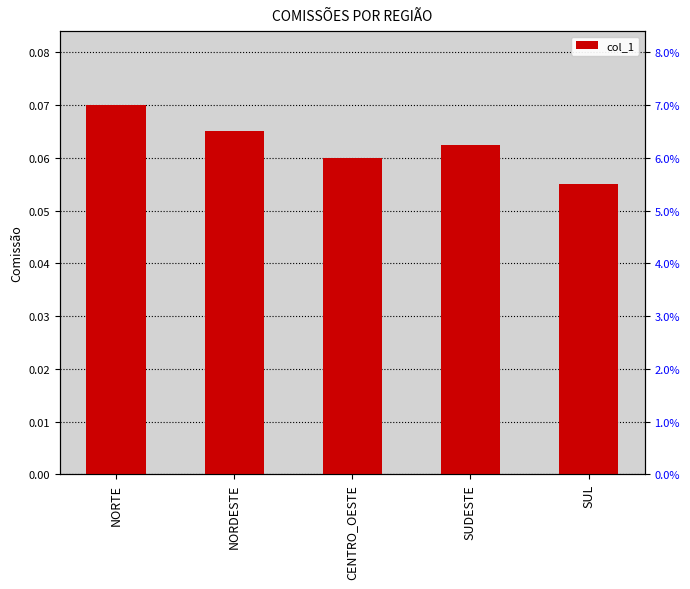

Reading left to right, transcribe all the data shown in this chart.

0.1	0.1	0.1	0.1	0.1